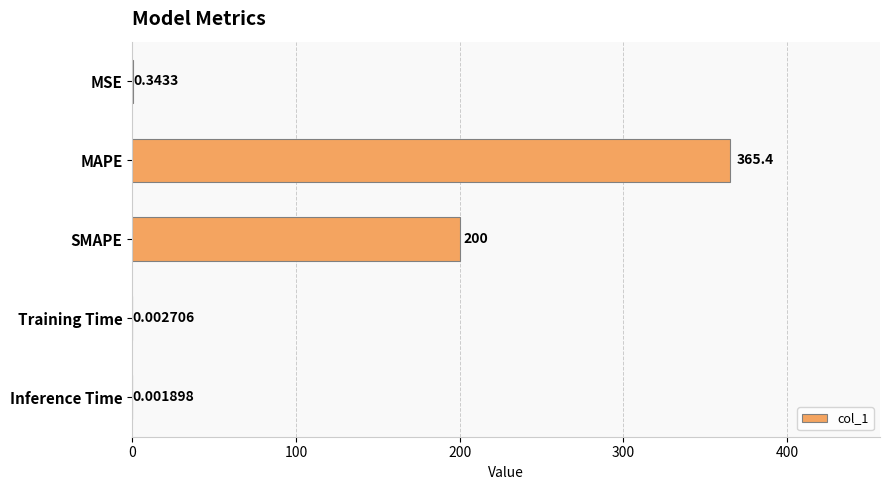

Are the bars grouped side by side (vs. stacked)?

No